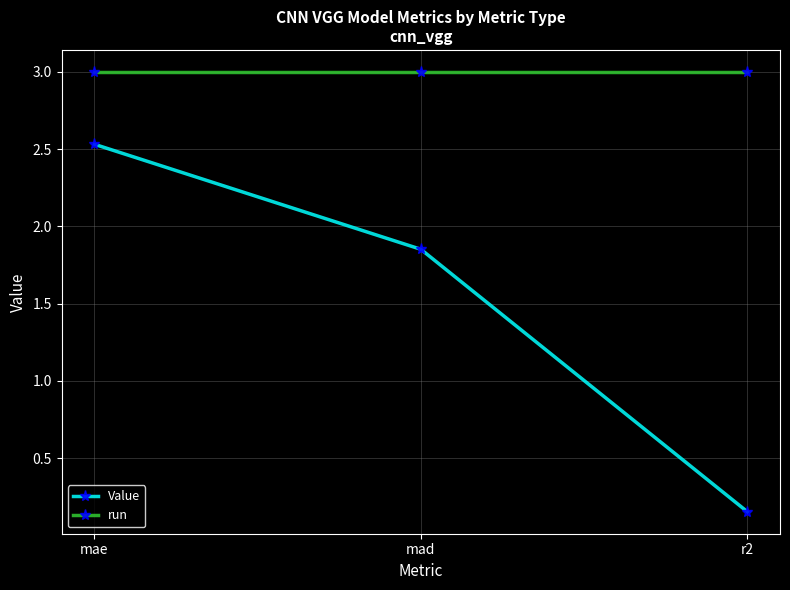

What position from the left is r2?

3